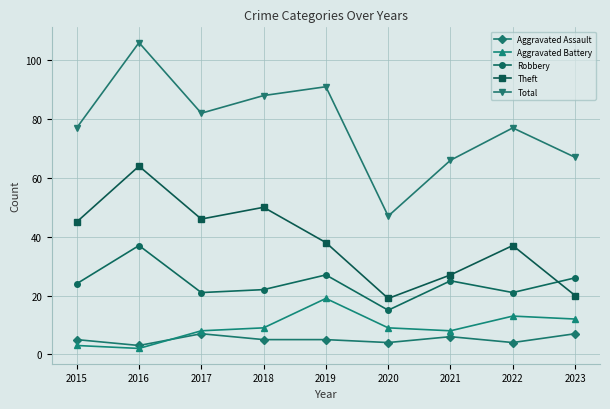

At 2022, list the series in order from smallest to largest.

Aggravated Assault, Aggravated Battery, Robbery, Theft, Total